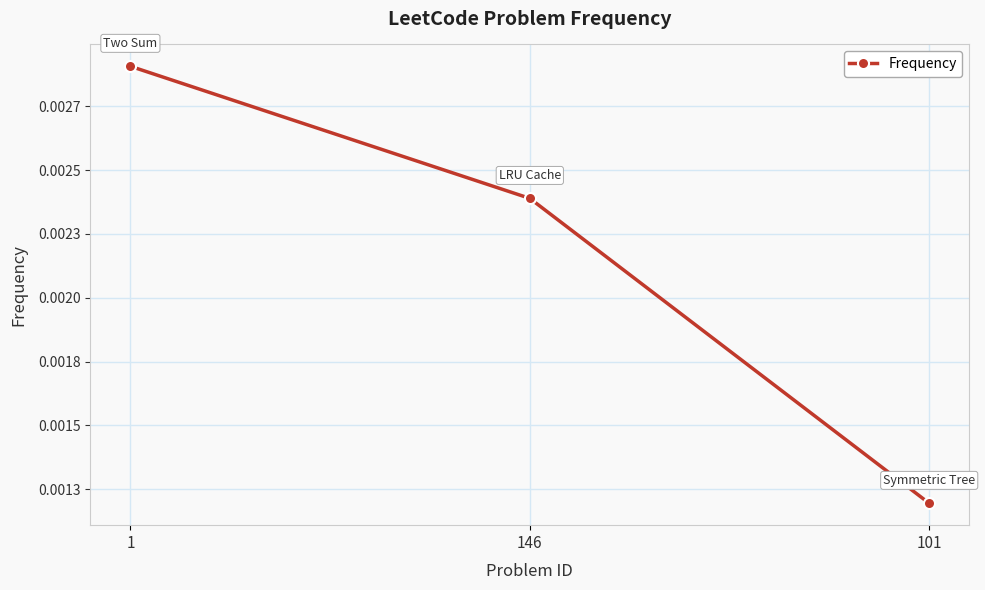

At which label is the value closest to 0?

101